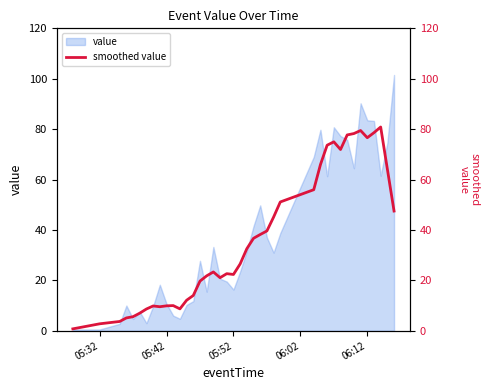

True or false: value has a value of 0.5 at 05:32.

True